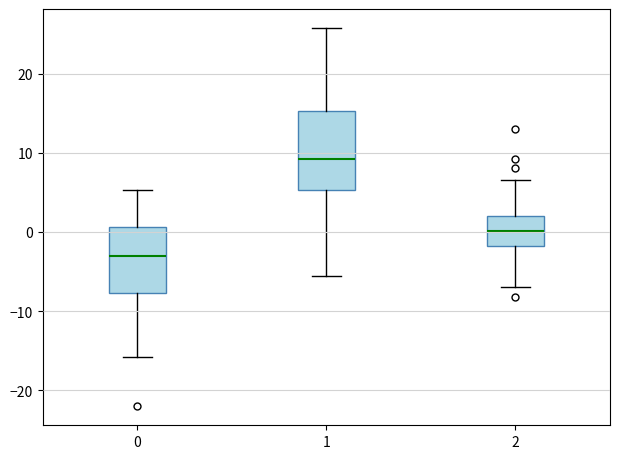

Where is the lower edge of the box at x = 2 on the y-axis? The values are not printed on the chart, so give them approximately, as read against the axis.

-2